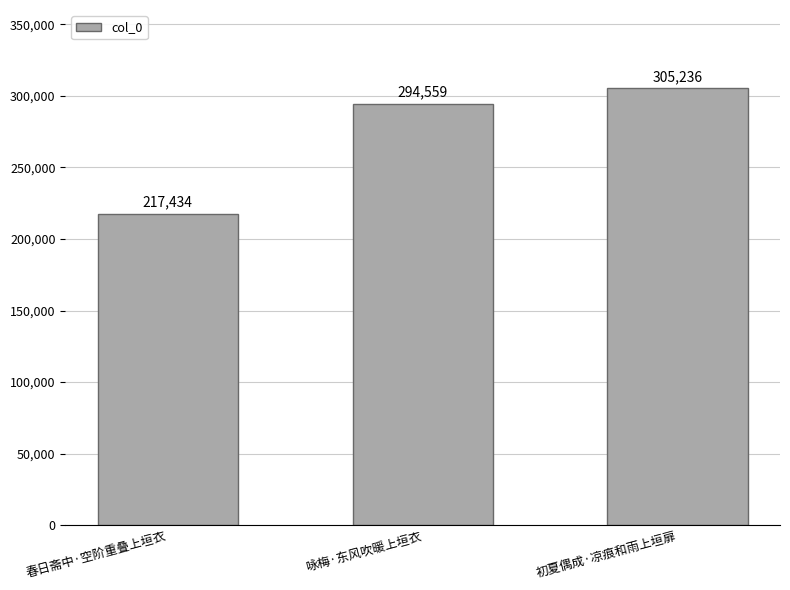

At which category does the chart reach its minimum across all series?

春日斋中·空阶重叠上垣衣